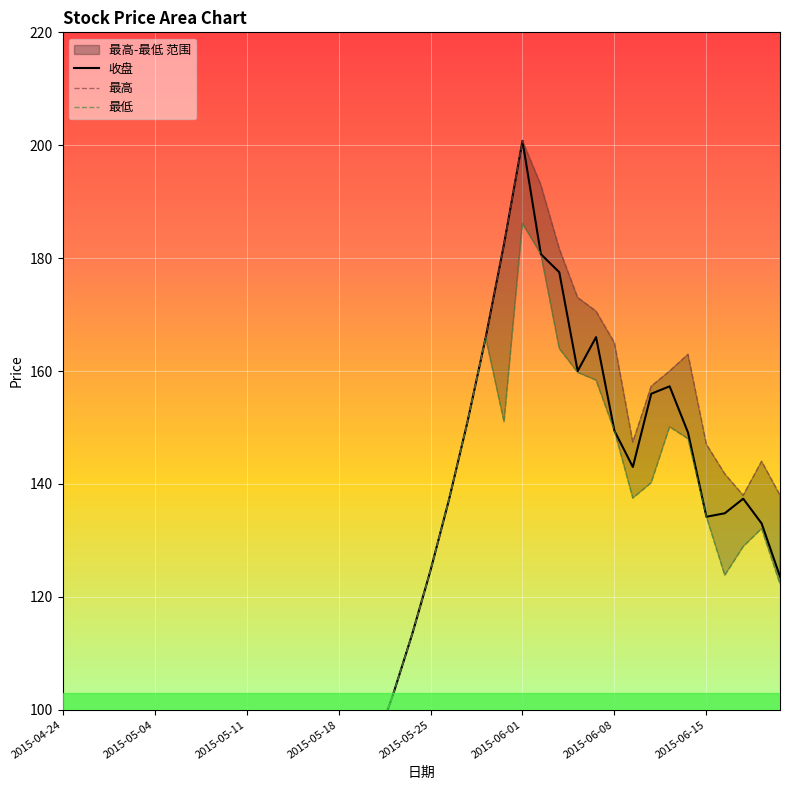

What is the difference between the maximum and minimum values in the 最高 series?

182.2